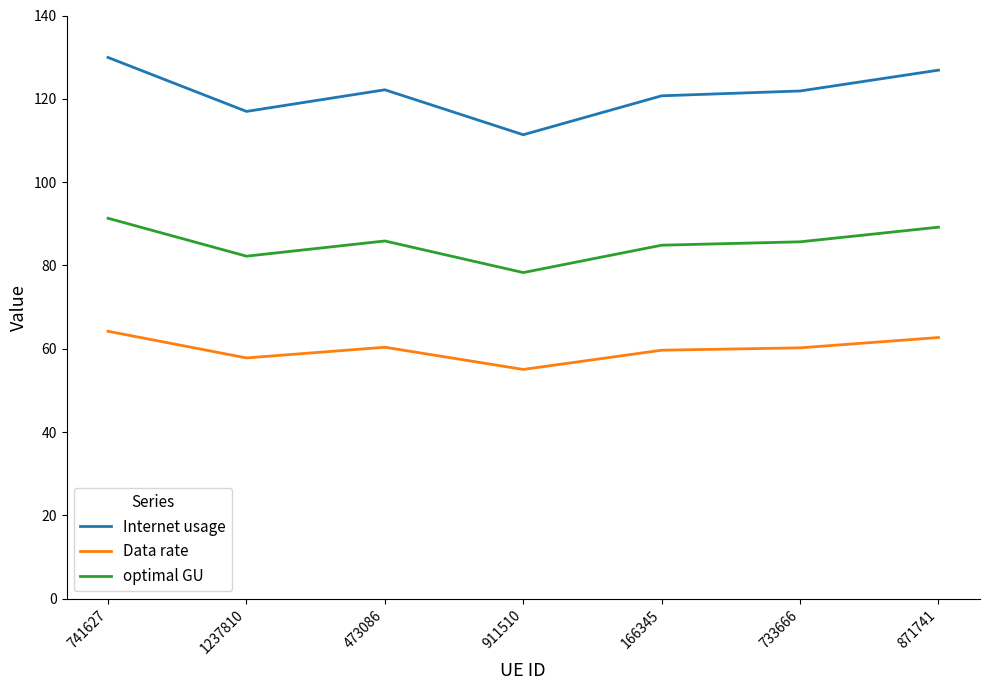

What position from the right is 911510?

4